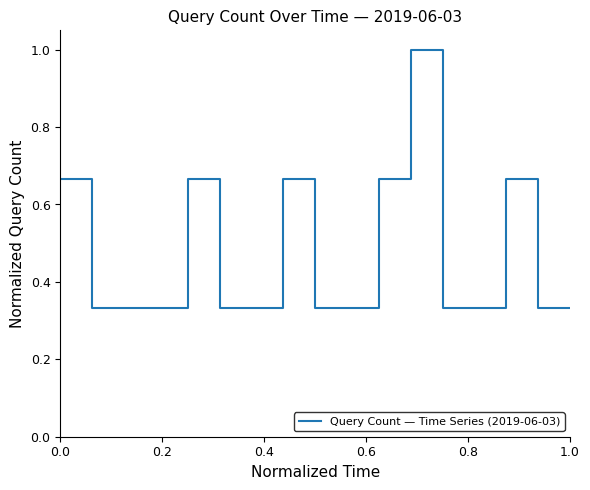

What is the greatest value displayed?

1.0